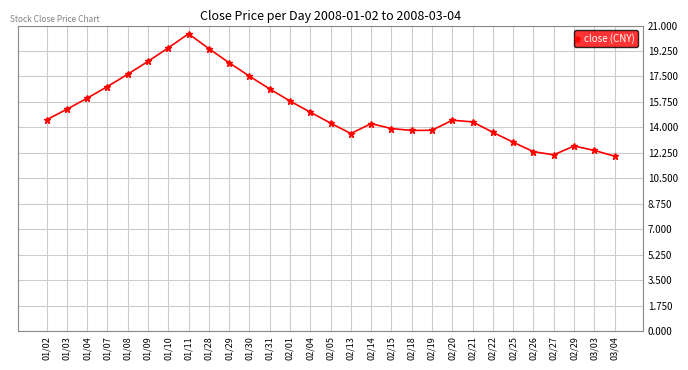

True or false: there are more than 1 points higher than both neighbors.

True